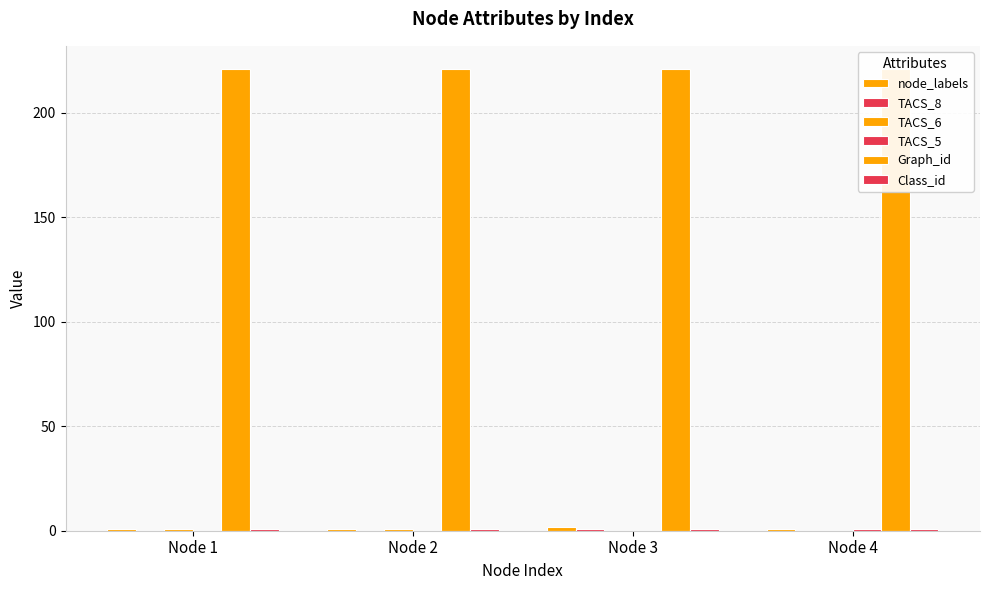

What is the sum of all TACS_8 values?

1